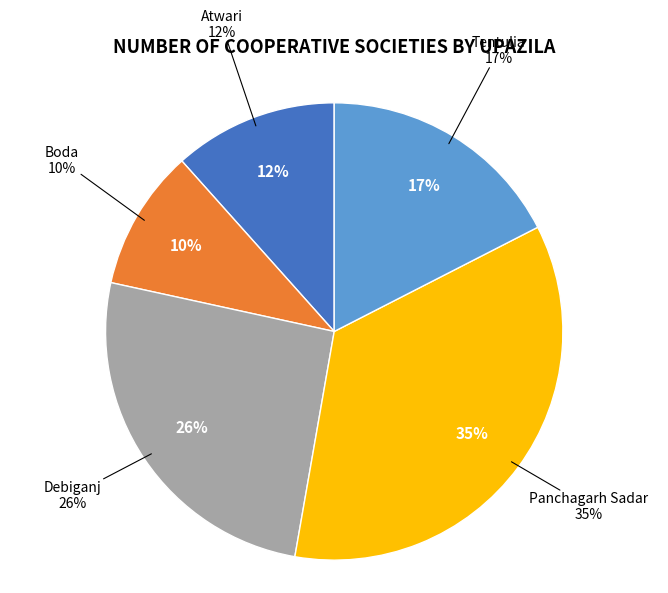

Between Panchagarh Sadar and Boda, which is larger?

Panchagarh Sadar